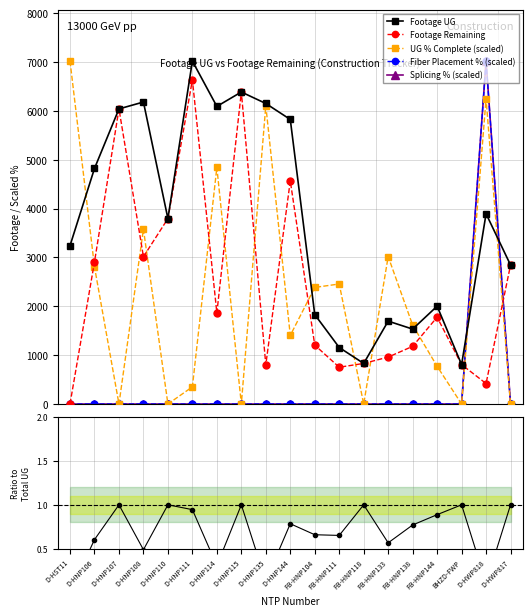

Reading left to right, what are all the values shown in this chart?

Footage UG: D-HST11=3242.0	D-HNP106=4822.0	D-HNP107=6041.0	D-HNP108=6182.0	D-HNP110=3796.0	D-HNP111=7020.0	D-HNP114=6092.0	D-HNP115=6387.0	D-HNP135=6152.0	D-HNP144=5825.0	FB-HNP104=1831.0	FB-HNP111=1157.0	FB-HNP118=831.0	FB-HNP133=1697.0	FB-HNP138=1534.0	FB-HNP144=2003.0	BHZD-FWP=807.0	D-HWP818=3895.0	D-HWP817=2845.0
Footage Remaining: D-HST11=3.0	D-HNP106=2908.0	D-HNP107=6041.0	D-HNP108=3015.0	D-HNP110=3796.0	D-HNP111=6634.0	D-HNP114=1865.0	D-HNP115=6387.0	D-HNP135=803.0	D-HNP144=4568.0	FB-HNP104=1206.0	FB-HNP111=753.0	FB-HNP118=831.0	FB-HNP133=961.0	FB-HNP138=1181.0	FB-HNP144=1778.0	BHZD-FWP=807.0	D-HWP818=420.0	D-HWP817=2845.0
UG % Complete (scaled): D-HST11=7020.0	D-HNP106=2808.0	D-HNP107=0.0	D-HNP108=3580.2	D-HNP110=0.0	D-HNP111=351.0	D-HNP114=4843.8	D-HNP115=0.0	D-HNP135=6107.4	D-HNP144=1404.0	FB-HNP104=2386.8	FB-HNP111=2457.0	FB-HNP118=0.0	FB-HNP133=3018.6	FB-HNP138=1614.6	FB-HNP144=772.2	BHZD-FWP=0.0	D-HWP818=6247.8	D-HWP817=0.0
Fiber Placement % (scaled): D-HST11=0.0	D-HNP106=0.0	D-HNP107=0.0	D-HNP108=0.0	D-HNP110=0.0	D-HNP111=0.0	D-HNP114=0.0	D-HNP115=0.0	D-HNP135=0.0	D-HNP144=0.0	FB-HNP104=0.0	FB-HNP111=0.0	FB-HNP118=0.0	FB-HNP133=0.0	FB-HNP138=0.0	FB-HNP144=0.0	BHZD-FWP=0.0	D-HWP818=7020.0	D-HWP817=0.0
Splicing % (scaled): D-HST11=0.0	D-HNP106=0.0	D-HNP107=0.0	D-HNP108=0.0	D-HNP110=0.0	D-HNP111=0.0	D-HNP114=0.0	D-HNP115=0.0	D-HNP135=0.0	D-HNP144=0.0	FB-HNP104=0.0	FB-HNP111=0.0	FB-HNP118=0.0	FB-HNP133=0.0	FB-HNP138=0.0	FB-HNP144=0.0	BHZD-FWP=0.0	D-HWP818=7020.0	D-HWP817=0.0
Remaining/Total ratio: D-HST11=0.0	D-HNP106=0.6	D-HNP107=1.0	D-HNP108=0.5	D-HNP110=1.0	D-HNP111=0.9	D-HNP114=0.3	D-HNP115=1.0	D-HNP135=0.1	D-HNP144=0.8	FB-HNP104=0.7	FB-HNP111=0.7	FB-HNP118=1.0	FB-HNP133=0.6	FB-HNP138=0.8	FB-HNP144=0.9	BHZD-FWP=1.0	D-HWP818=0.1	D-HWP817=1.0